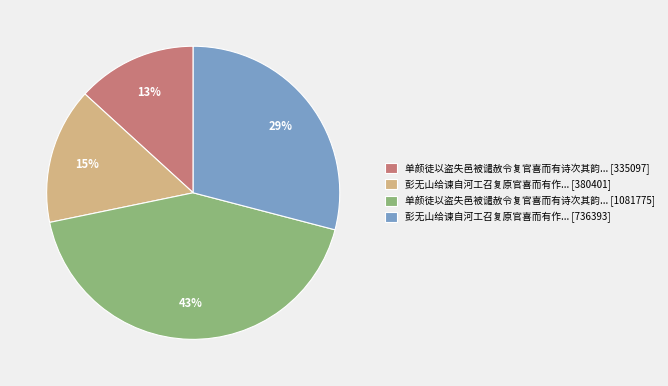

The 彭无山给谏自河工召复原官喜而有作... [736393] slice represents 29% of the pie. True or false?

True